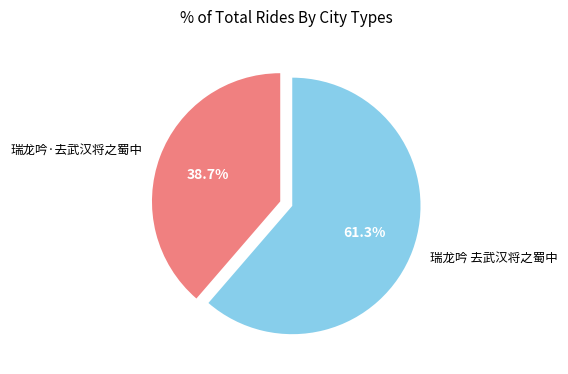

Is it true that 瑞龙吟·去武汉将之蜀中 is 39% of the pie?

True